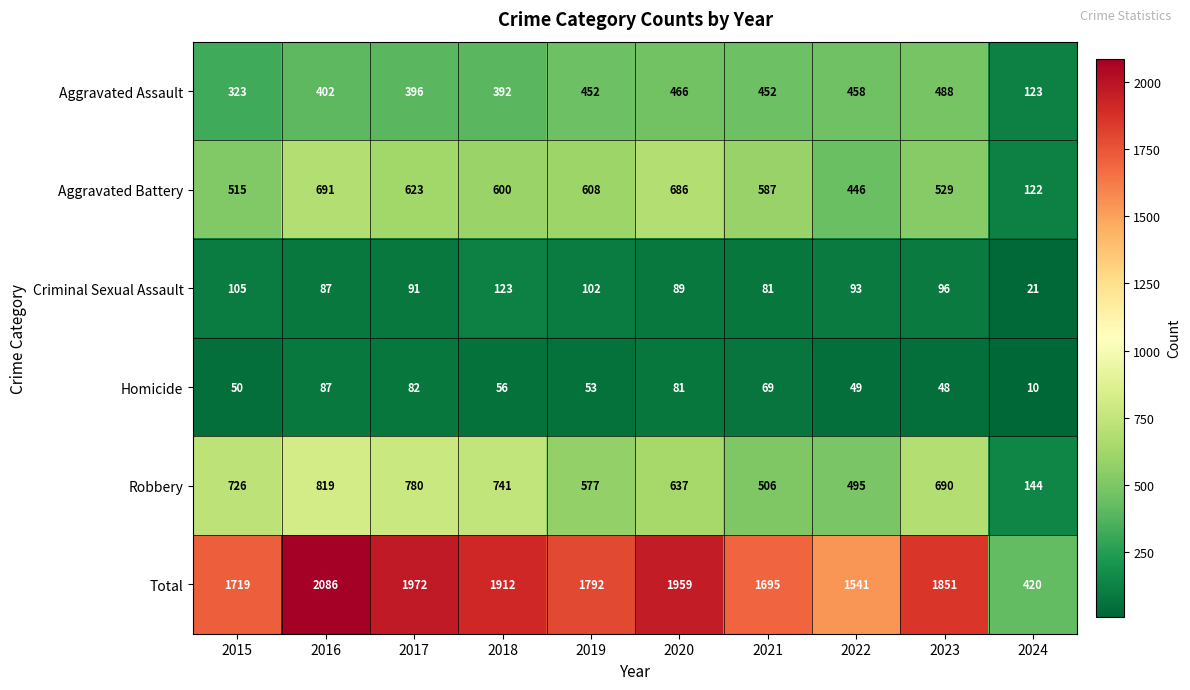

Between 2016 and 2019, which series saw the biggest shift?

Total